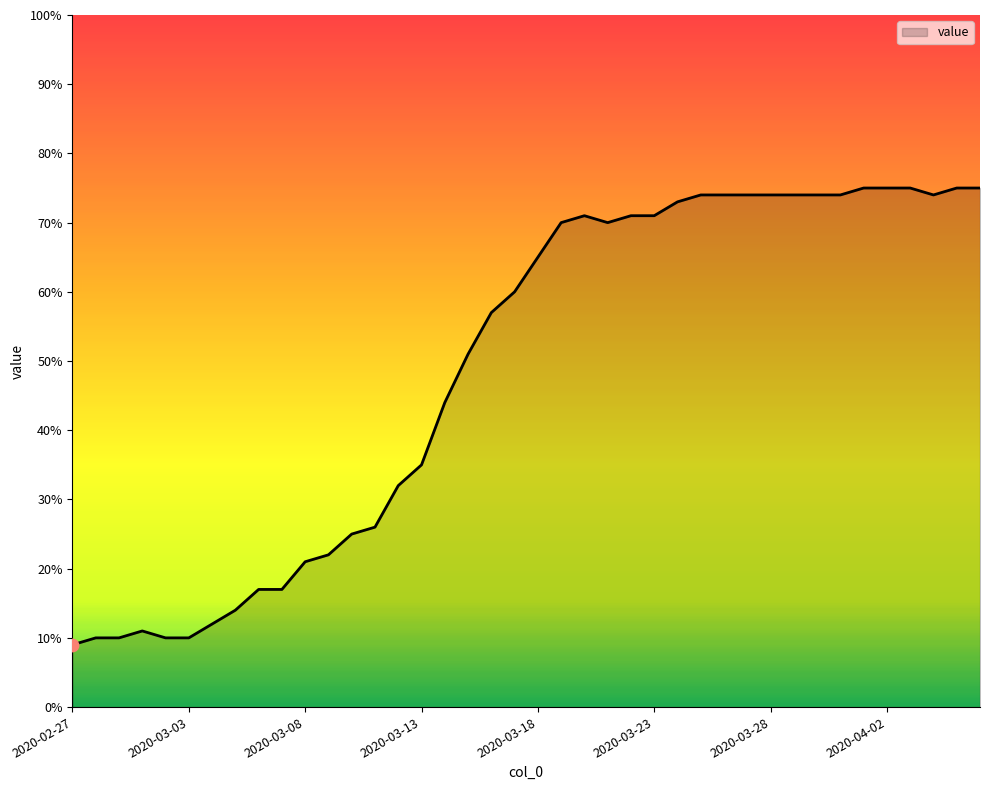

What is the minimum value shown in the chart?

9